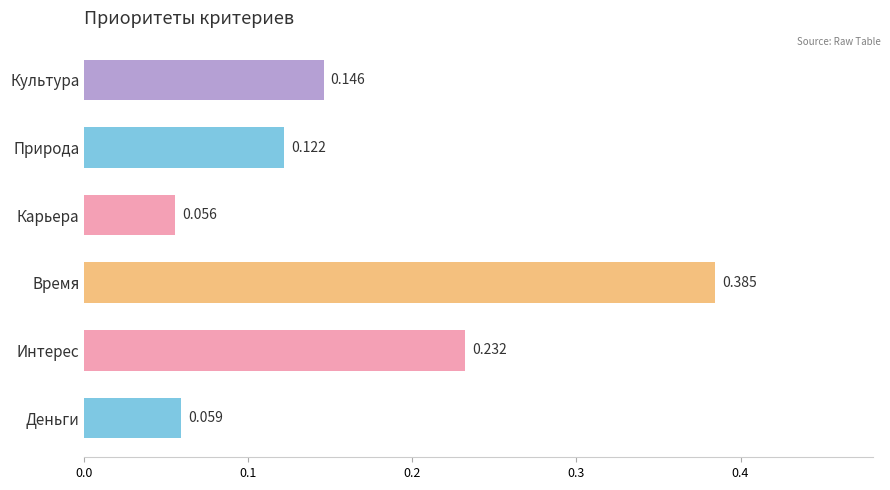

Count the values in the range 0 to 1.

6